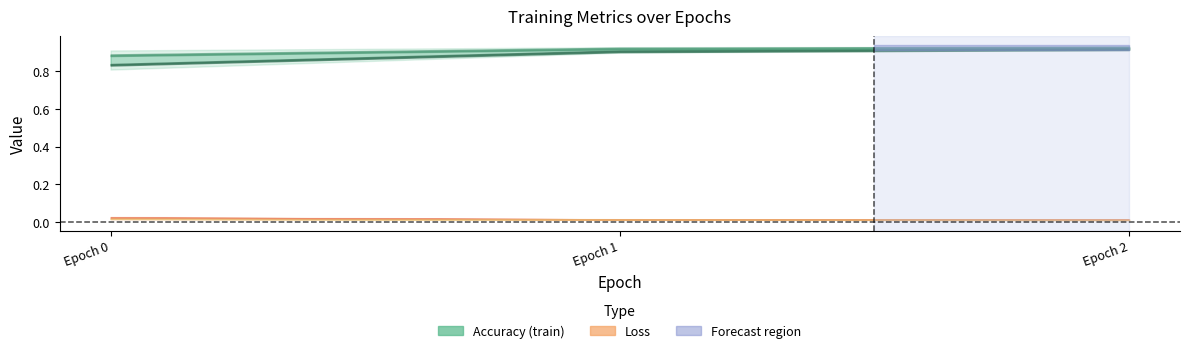

Reading right to left, list all the values displayed in this chart.

acc: 0.9	0.9	0.8
val_acc: 0.9	0.9	0.9
loss: 0.0	0.0	0.0
val_loss: 0.0	0.0	0.0